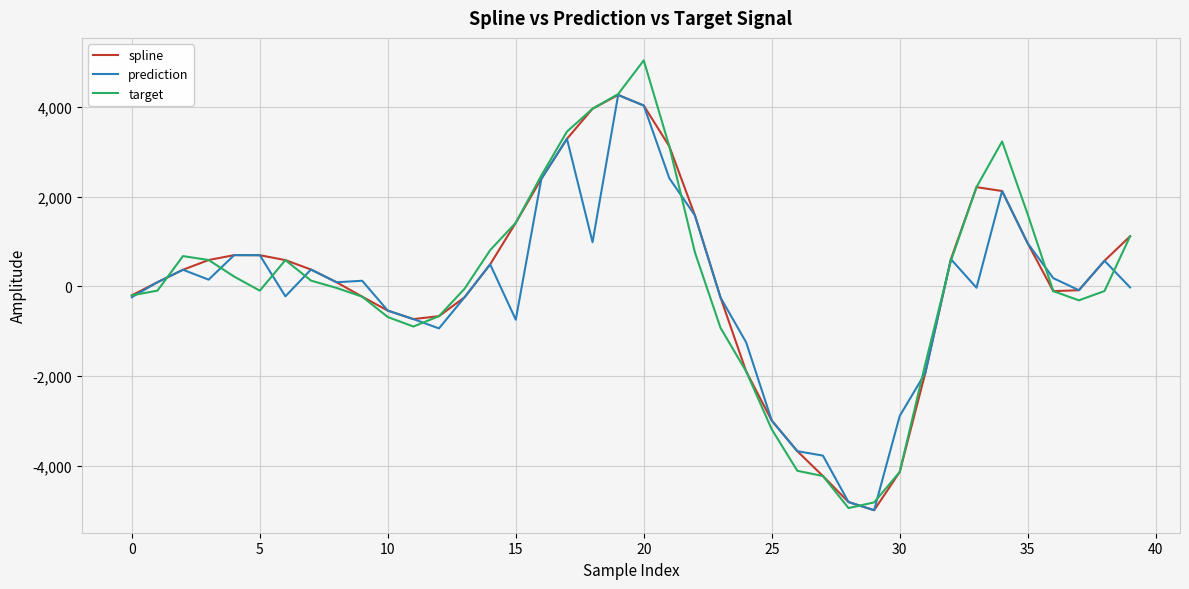

Which series has the largest range (max minus min)?

target